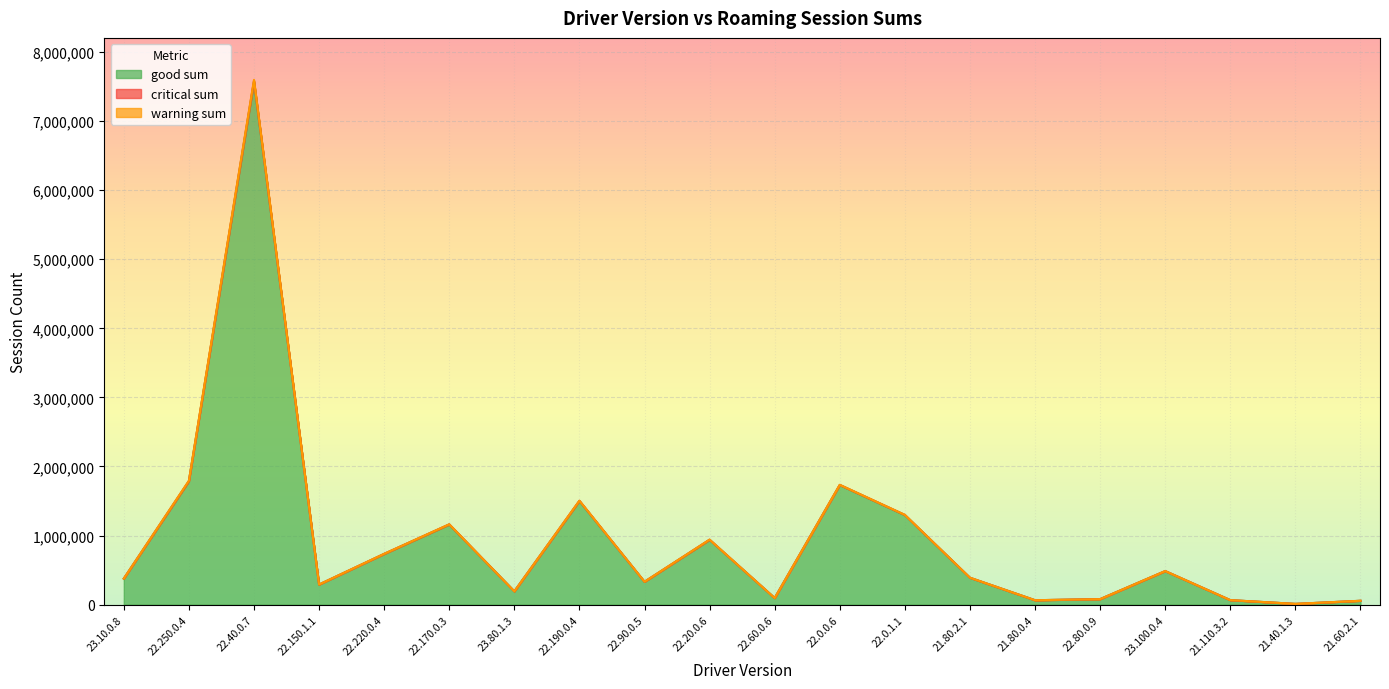

At which label does critical sum reach its minimum?

21.40.1.3